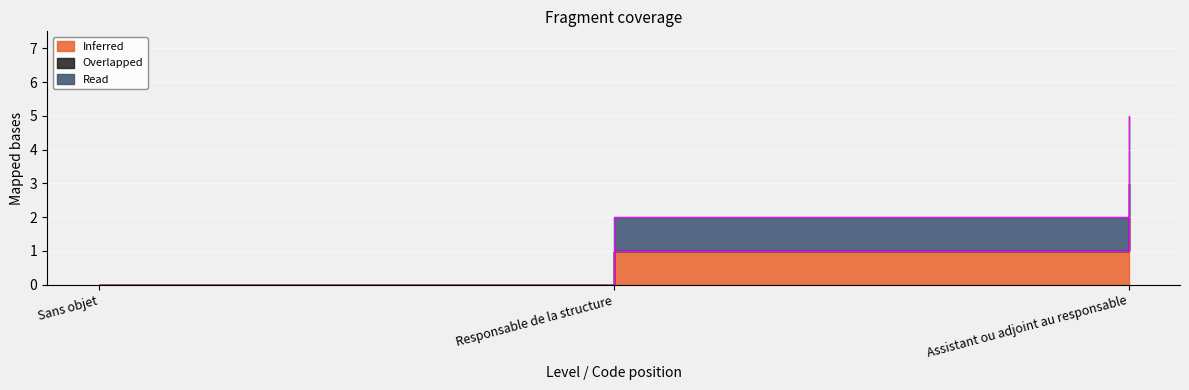

Which series has the largest range (max minus min)?

Read